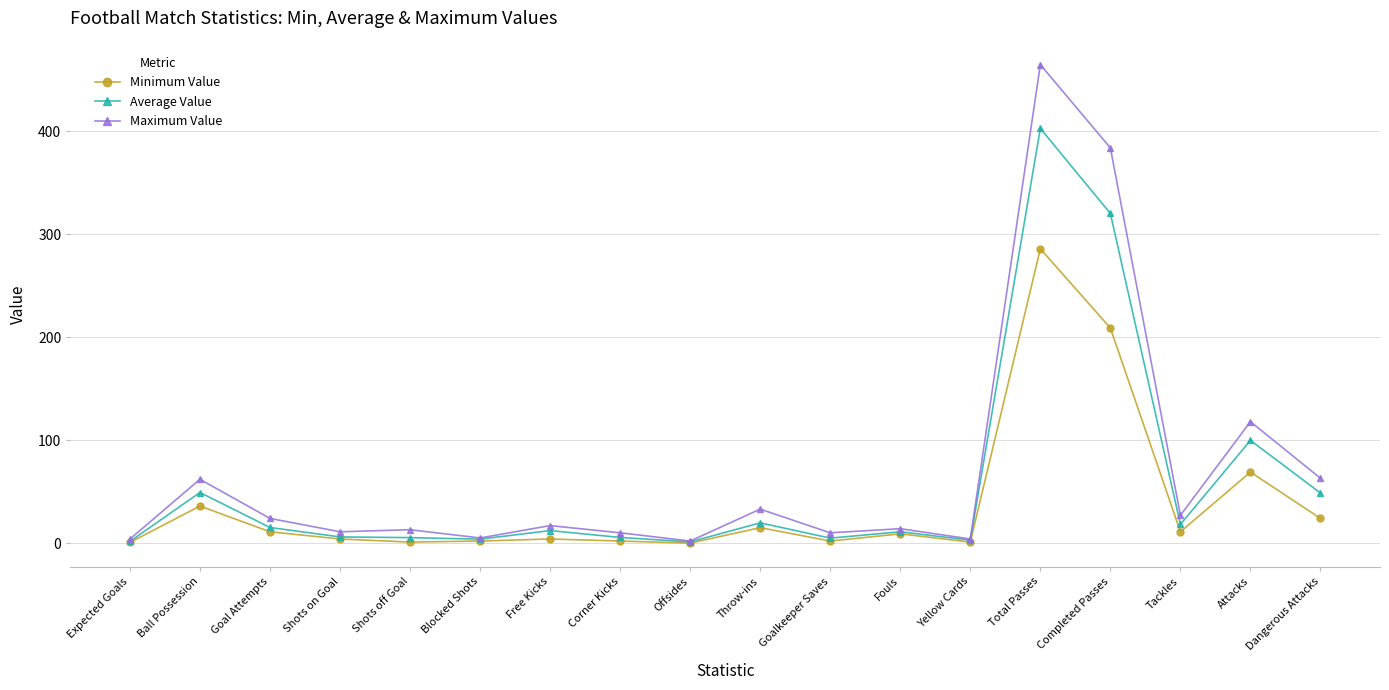

At which label is Minimum Value closest to 143?

Completed Passes